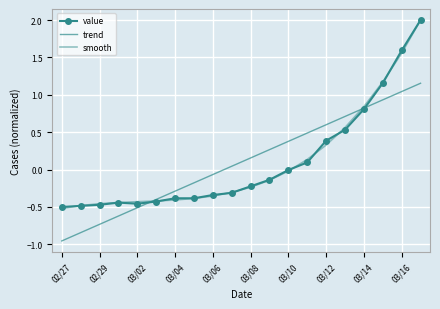

How many lines are shown in the chart?

3